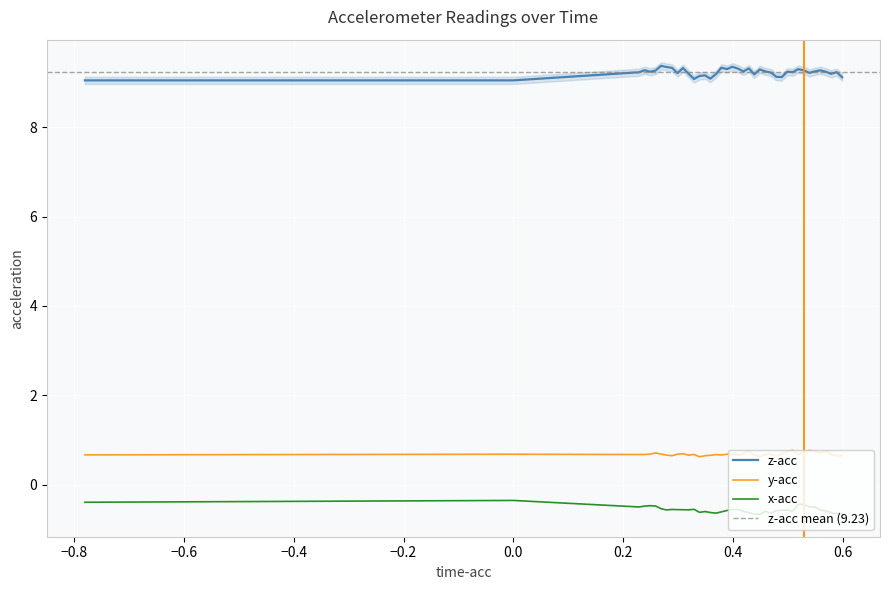

True or false: z_acc has more than 1 interior local peaks.

True